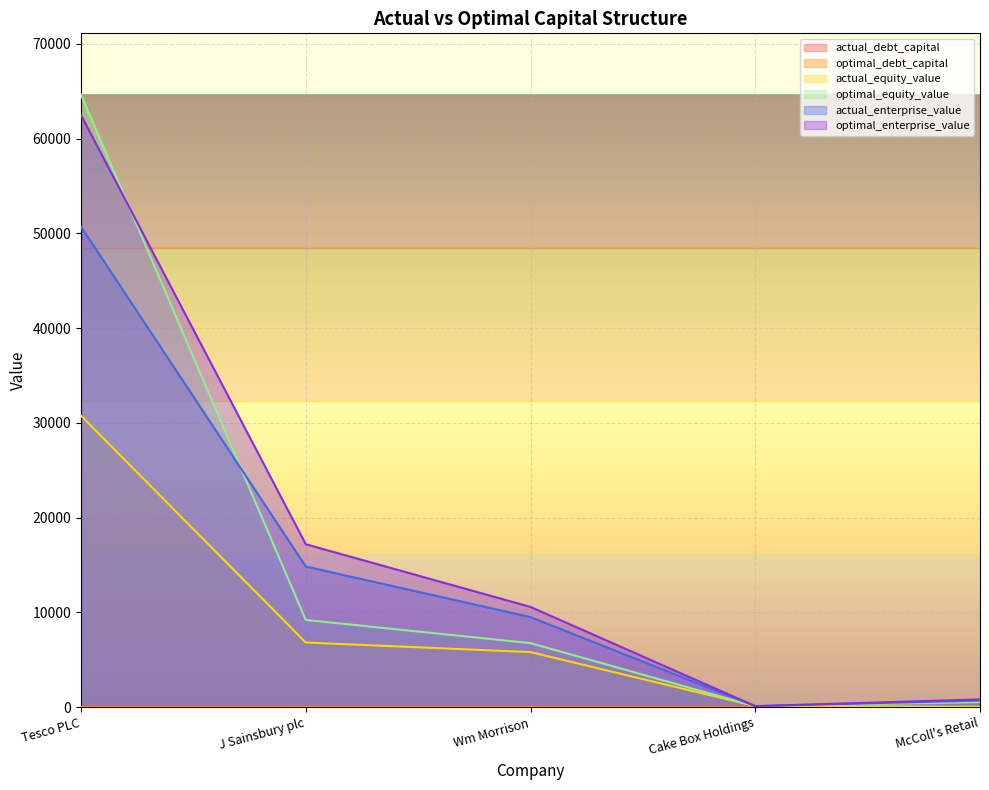

The optimal_enterprise_value series shows 1470.5 at McColl's Retail. True or false?

False